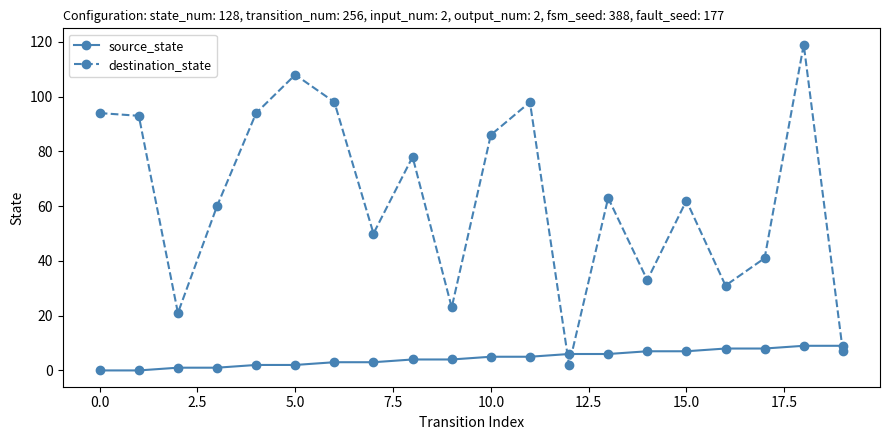

Which series has the largest range (max minus min)?

destination_state